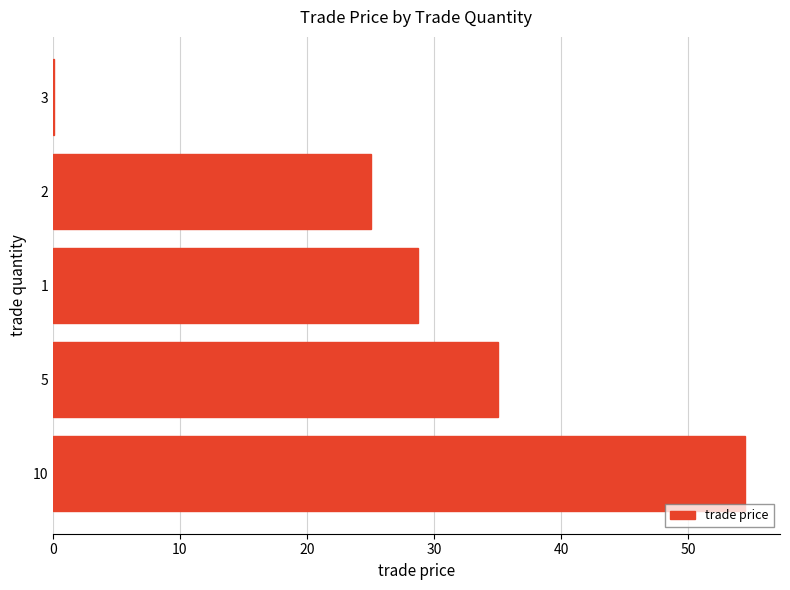

The chart shows a value of 35.4 at 10. True or false?

False